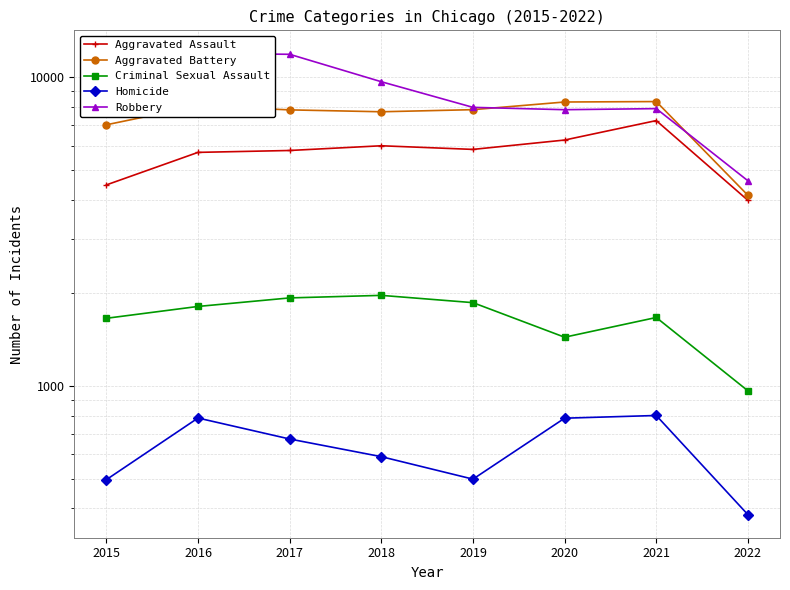

What is the average value of the Robbery series?

8943